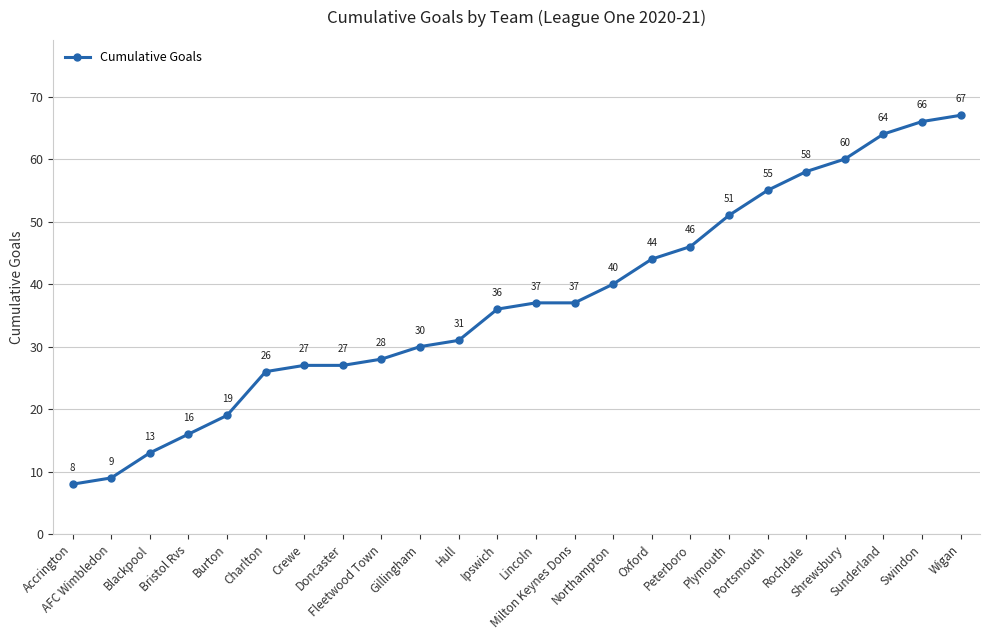

Reading left to right, extract all data points from this chart.

8	9	13	16	19	26	27	27	28	30	31	36	37	37	40	44	46	51	55	58	60	64	66	67